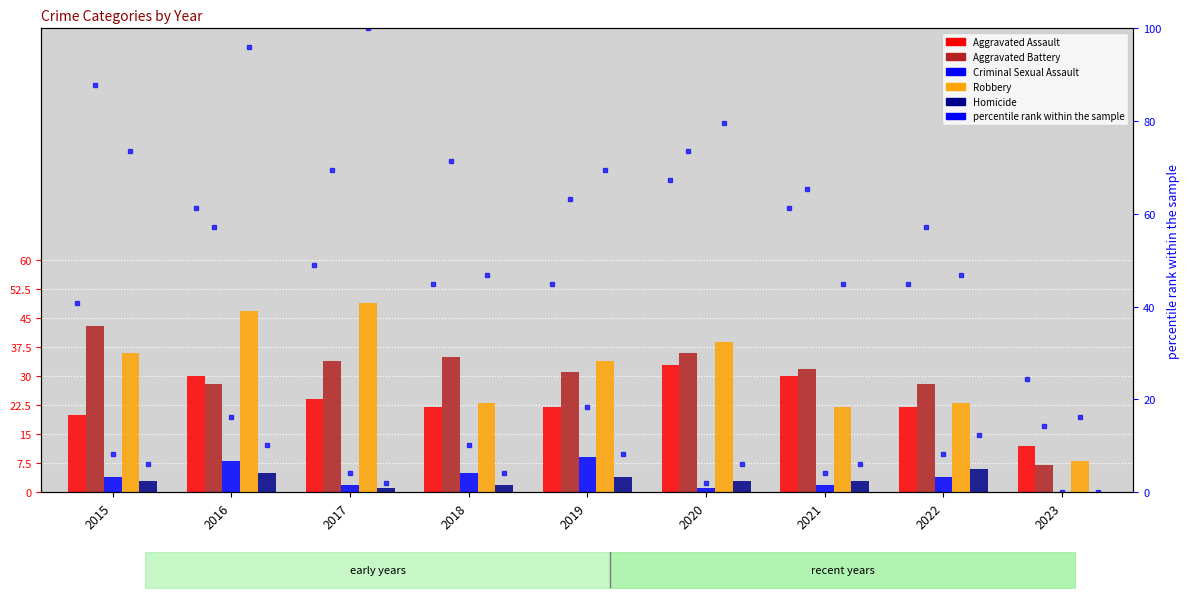

Which category has the highest value in the Robbery series?

2017